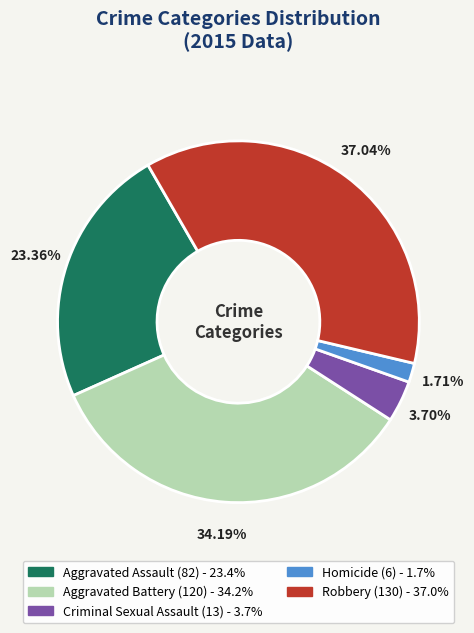

To the nearest percent, what is the average slice percentage?

20%